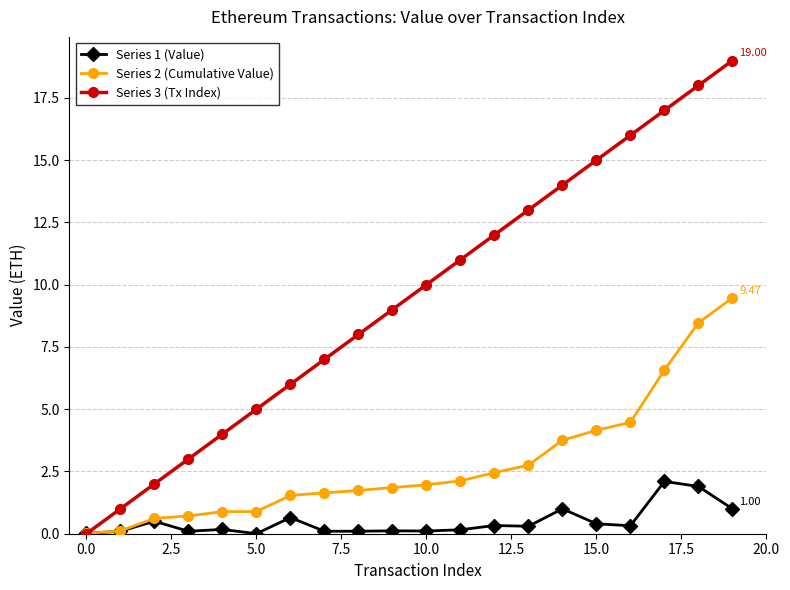

Which series has the largest range (max minus min)?

Series 3 (Tx Index)